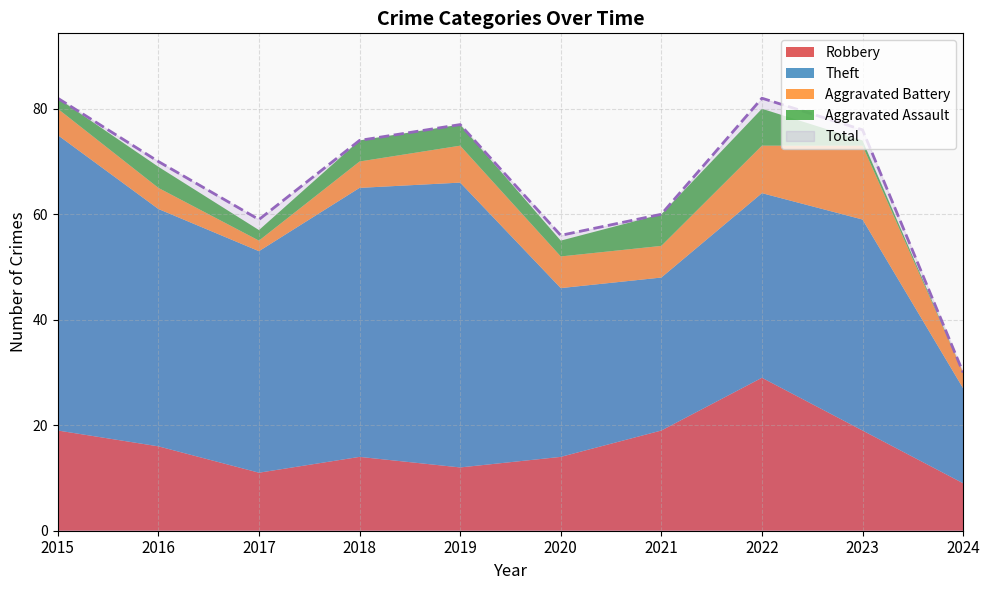

Reading left to right, list all the values displayed in this chart.

Robbery: 19	16	11	14	12	14	19	29	19	9
Theft: 56	45	42	51	54	32	29	35	40	18
Aggravated Battery: 5	4	2	5	7	6	6	9	14	3
Aggravated Assault: 2	4	2	4	4	3	6	7	1	0
Total: 82	70	59	74	77	56	60	82	76	30